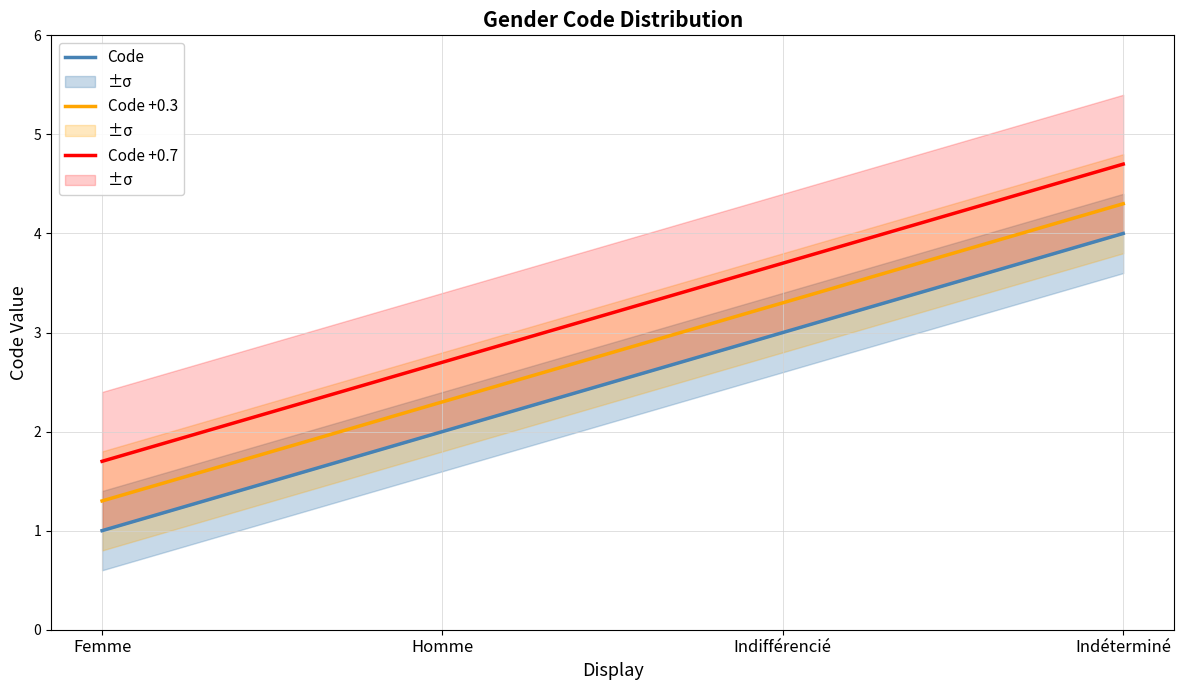

Reading right to left, transcribe all the data shown in this chart.

Code: Indéterminé=4.0	Indifférencié=3.0	Homme=2.0	Femme=1.0
Code +0.3: Indéterminé=4.3	Indifférencié=3.3	Homme=2.3	Femme=1.3
Code +0.7: Indéterminé=4.7	Indifférencié=3.7	Homme=2.7	Femme=1.7